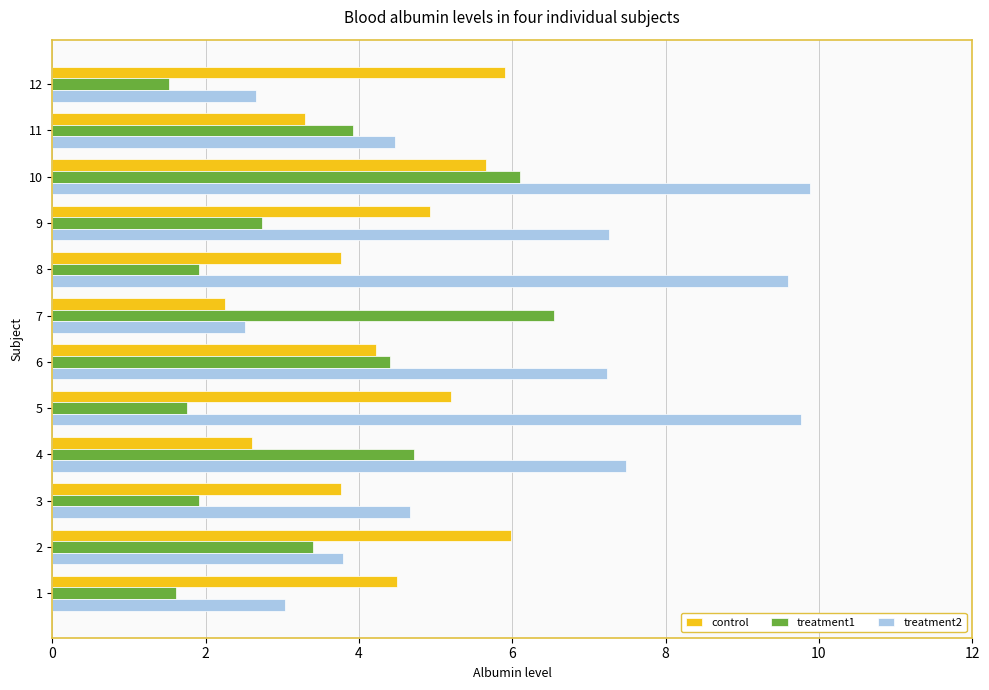

What is the difference between the highest and lowest values at 4?

4.9